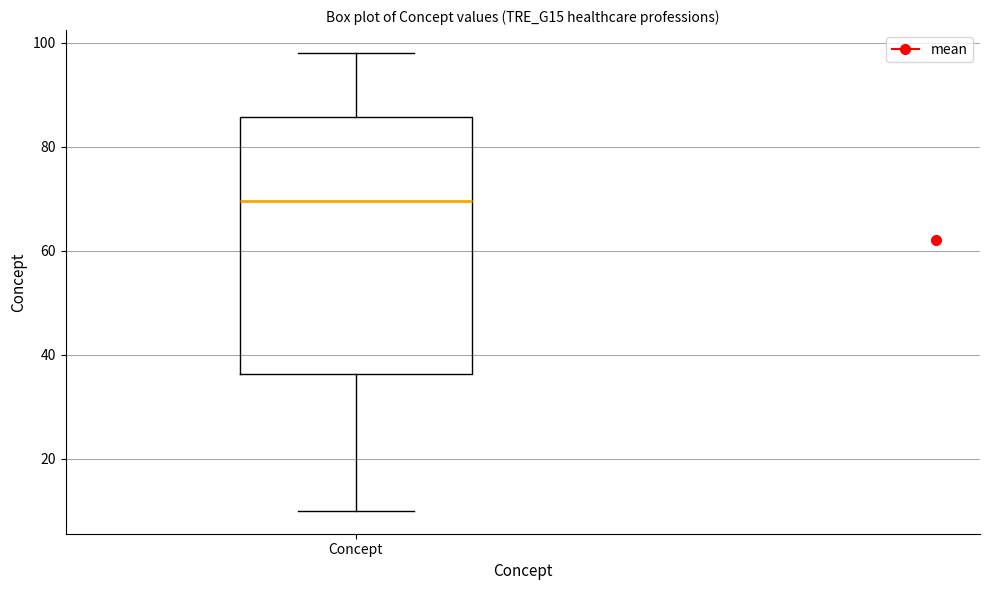

Read this box plot against the y-axis: the position of the median line, the range covered by the box, and the ends of both whiskers. The values are not printed on the chart, so give them approximately, as read against the axis.

median 70, box 36 to 86, whiskers 10 to 98